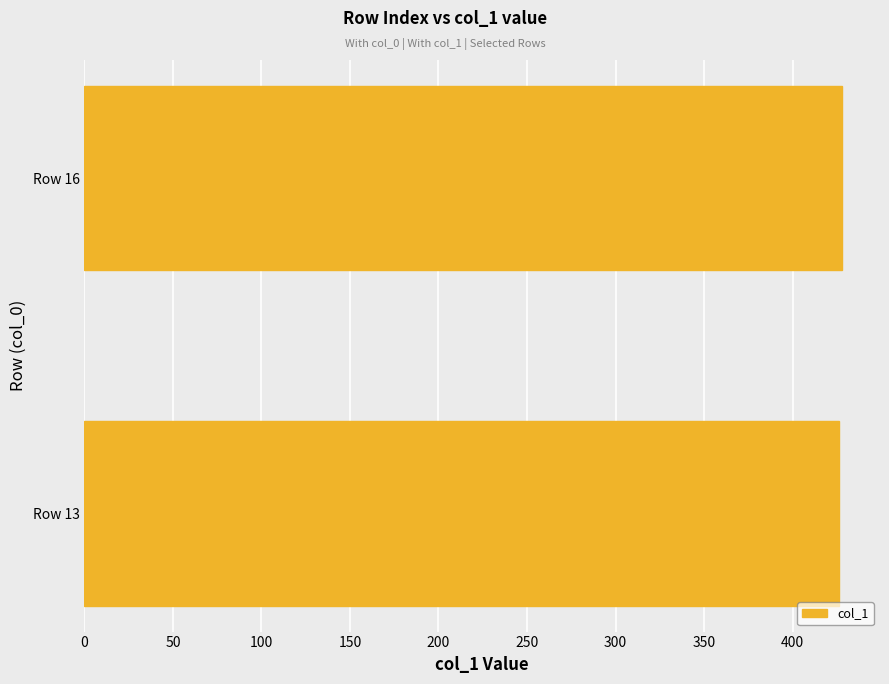

Reading top to bottom, transcribe all the data shown in this chart.

428	426